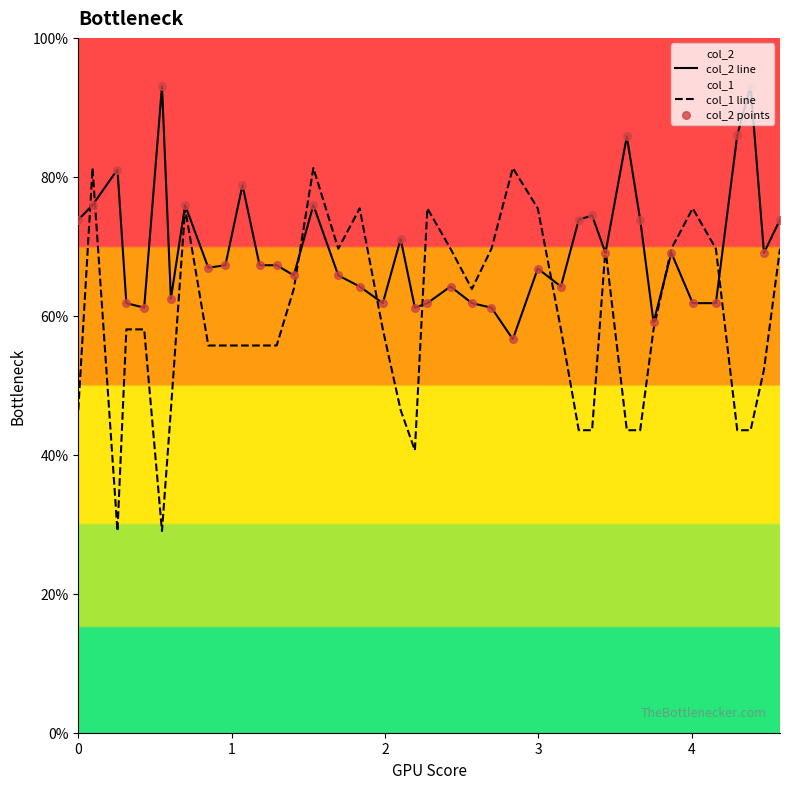

Which series reaches the maximum Y coordinate?

col_2 line